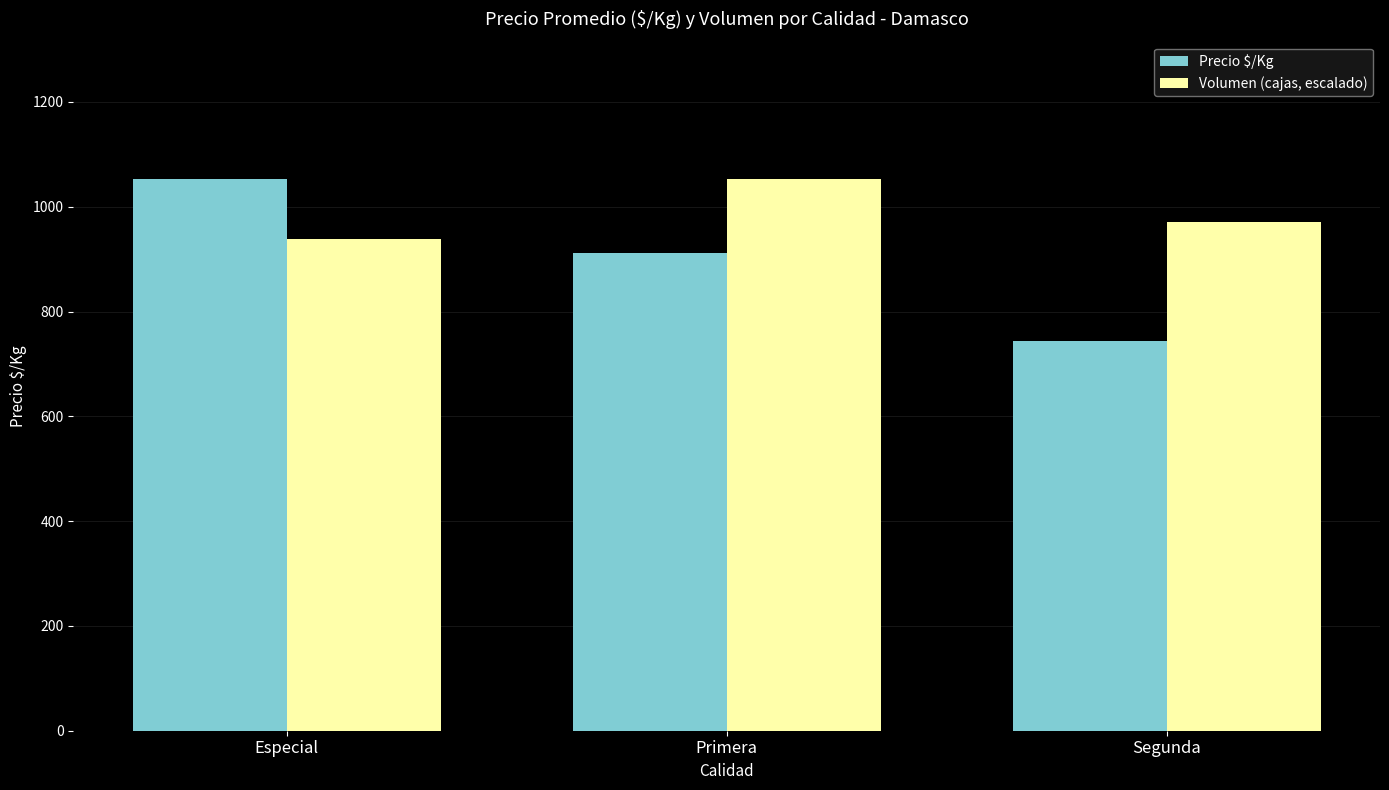

List the series in order of their overall mean, highest first.

Volumen (cajas, escalado), Precio $/Kg